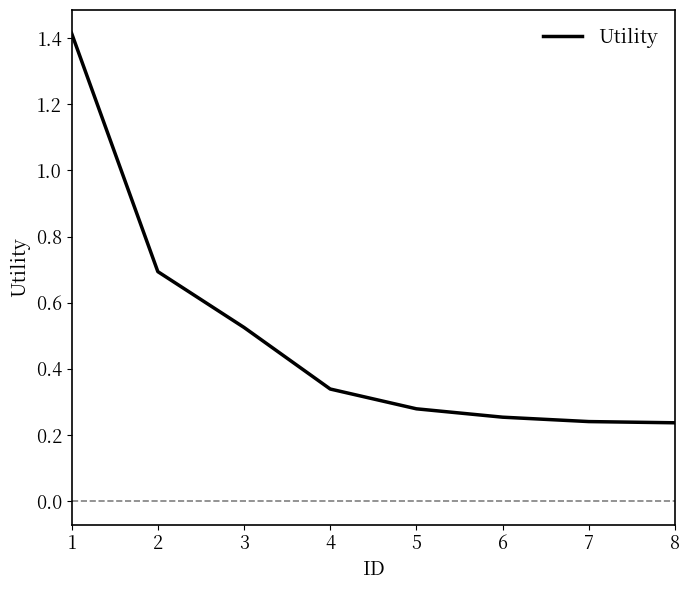

True or false: there are more than 1 points higher than both neighbors.

False